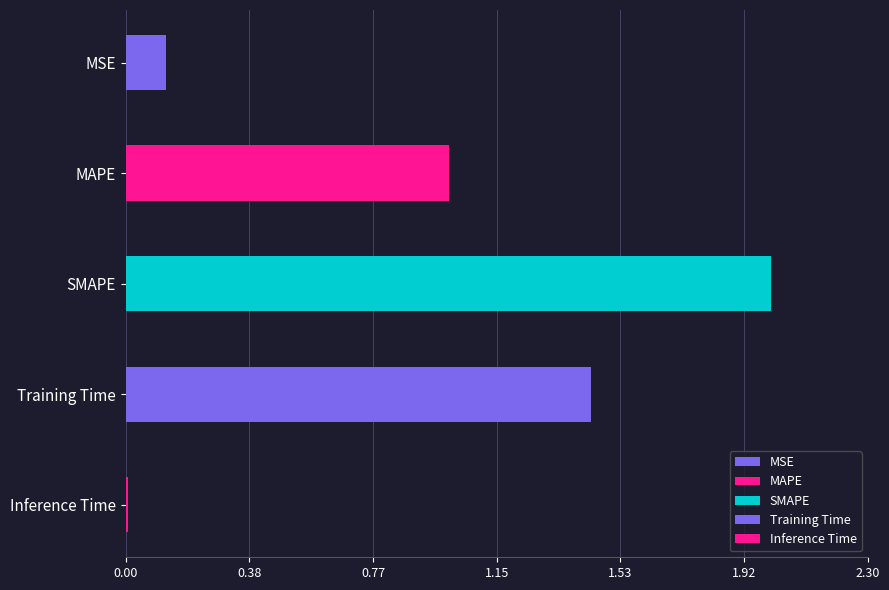

Read the value at MSE.

0.1